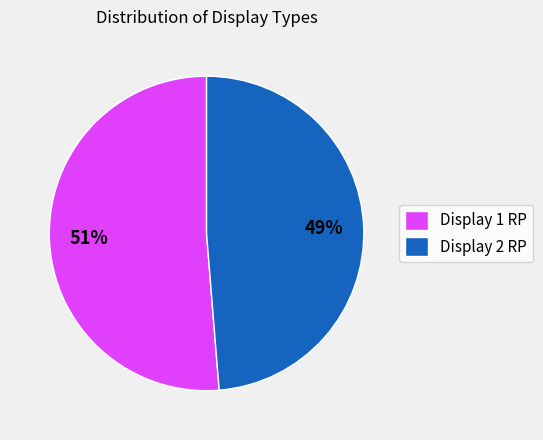

To the nearest percent, what is the combined percentage of Display 2 RP and Display 1 RP?

100%